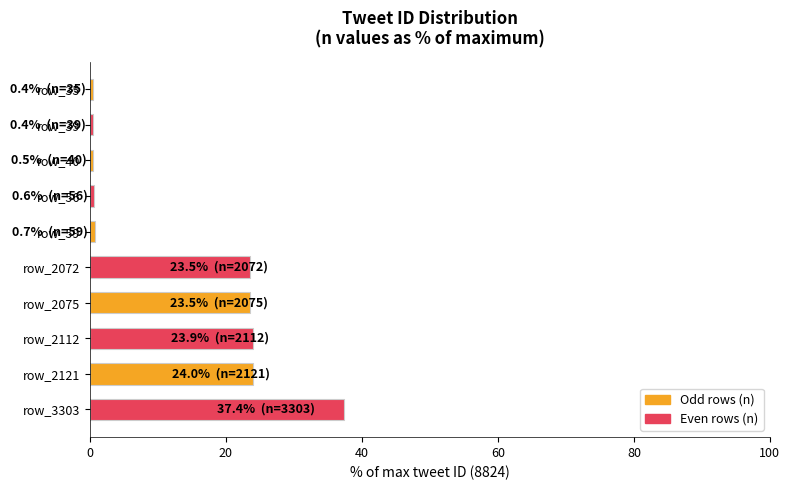

At which category does the chart reach its peak across all series?

row_3303